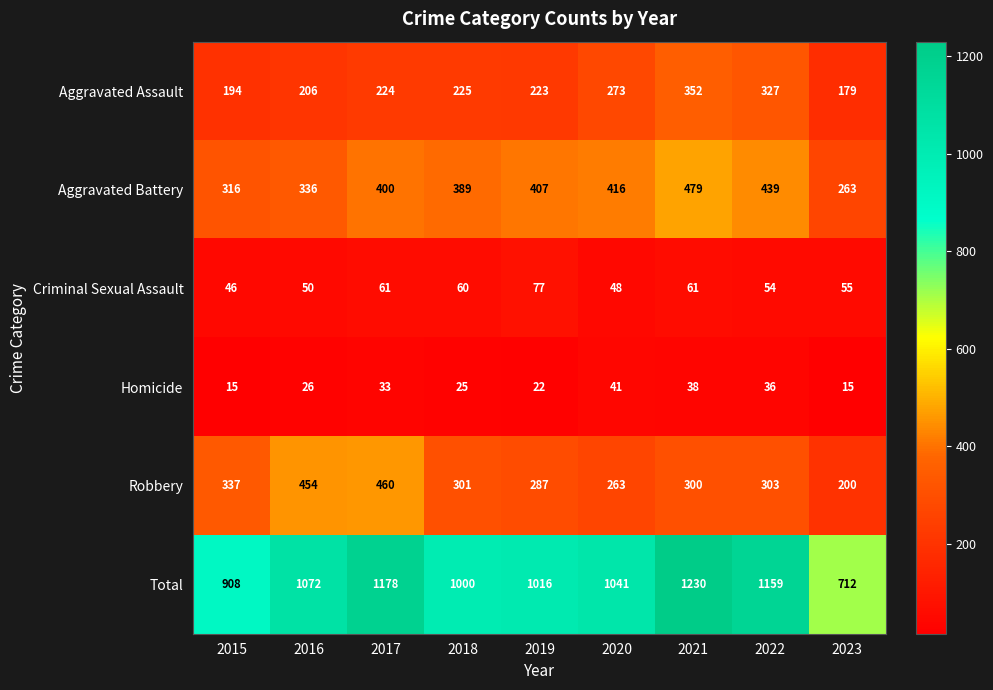

Which series has the largest range (max minus min)?

Total